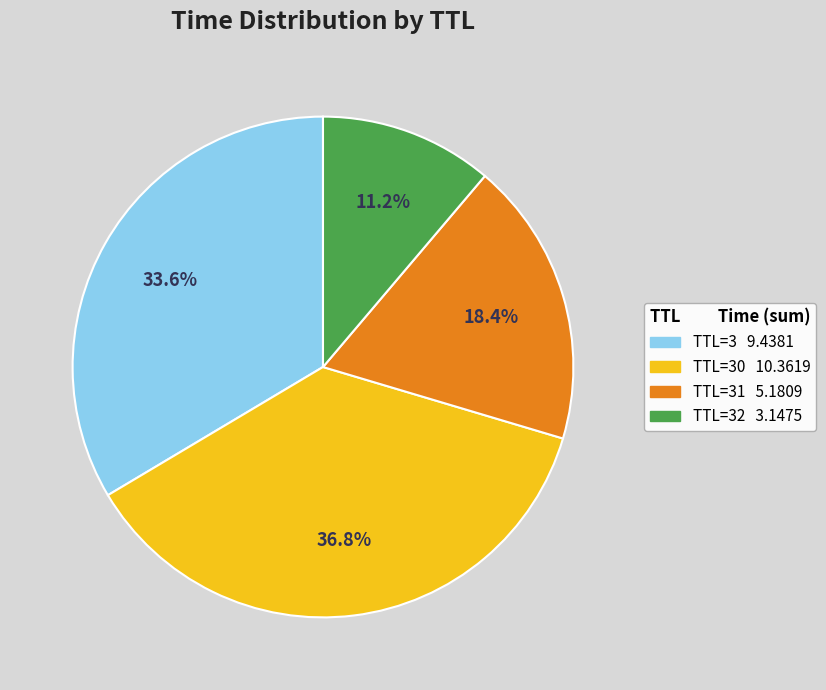

Count the number of slices in the pie.

4